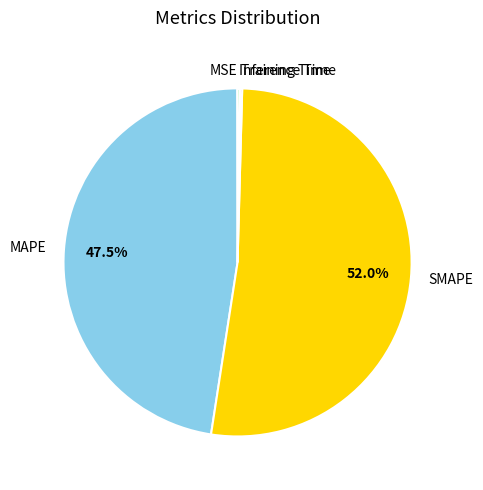

Between MAPE and SMAPE, which is larger?

SMAPE